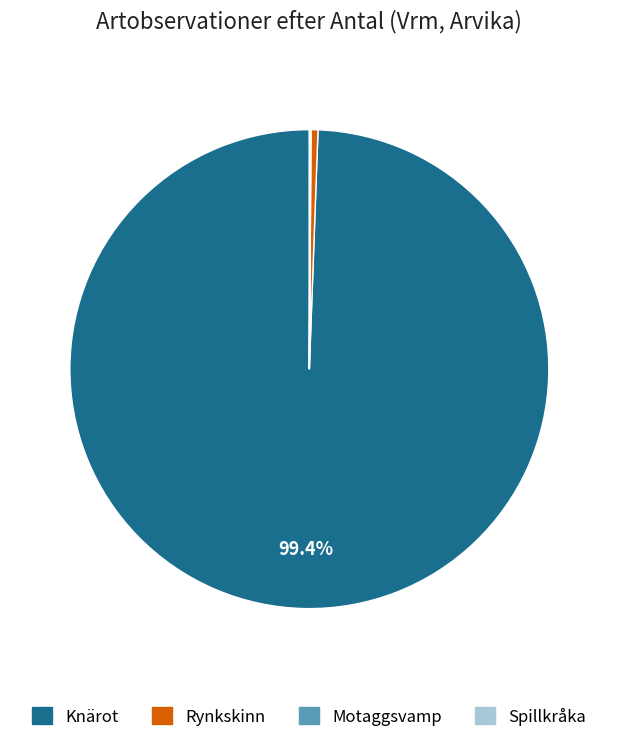

Is there a majority slice in this chart?

Yes